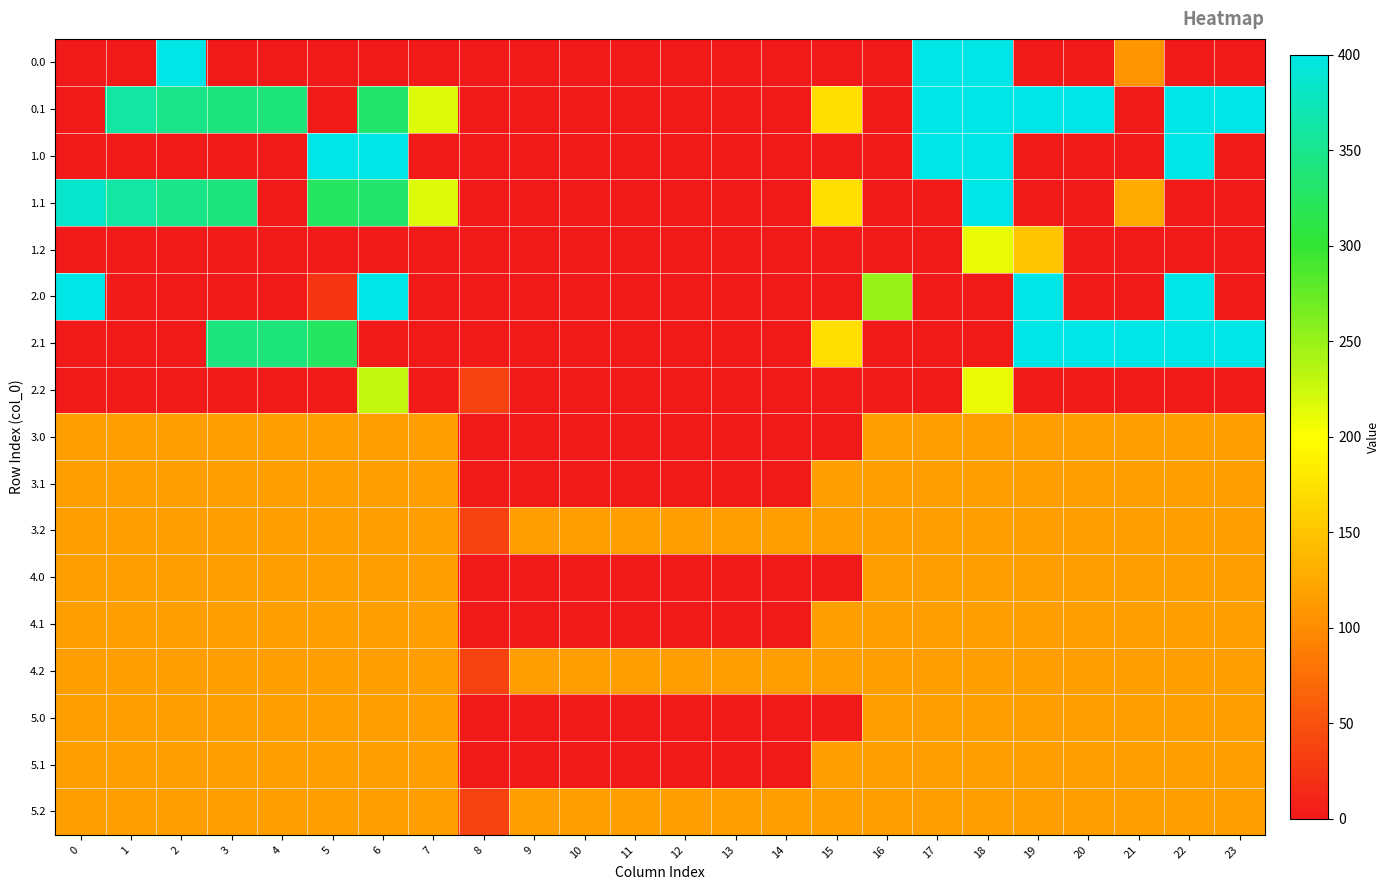

What is the total value across all series at 18?

3061.6